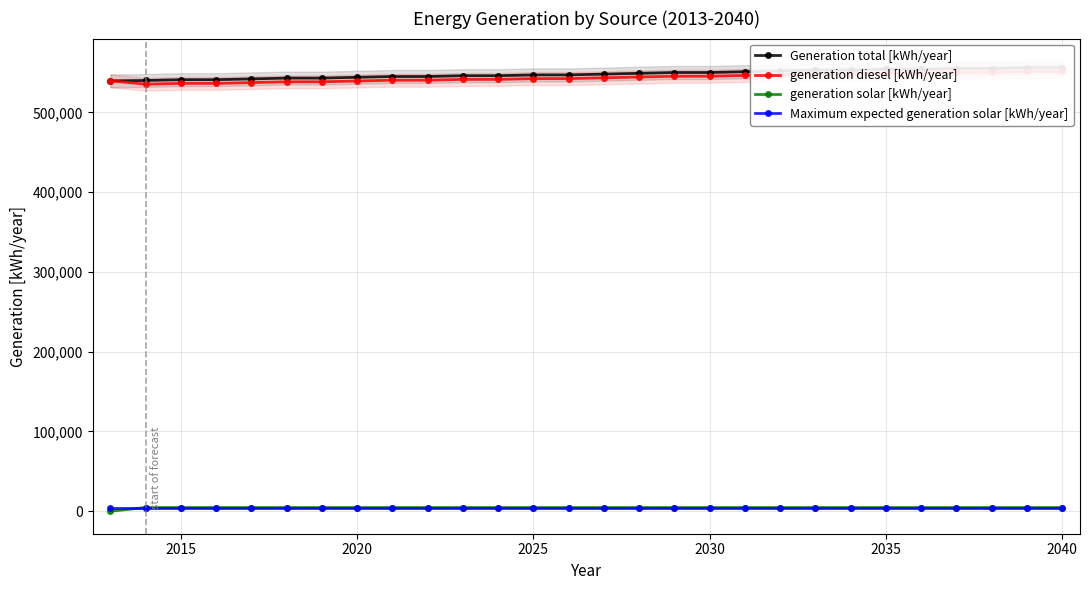

Reading left to right, extract all data points from this chart.

Generation total [kWh/year]: 539576.0	540000.0	541000.0	541000.0	542000.0	543000.0	543000.0	544000.0	545000.0	545000.0	546000.0	546000.0	547000.0	547000.0	548000.0	549000.0	550000.0	550000.0	551000.0	552000.0	553000.0	553000.0	554000.0	554000.0	555000.0	555000.0	556000.0	556000.0
generation diesel [kWh/year]: 539576.0	535380.0	536380.0	536380.0	537380.0	538380.0	538380.0	539380.0	540380.0	540380.0	541380.0	541380.0	542380.0	542380.0	543380.0	544380.0	545380.0	545380.0	546380.0	547380.0	548380.0	548380.0	549380.0	549380.0	550380.0	550380.0	551380.0	551380.0
generation solar [kWh/year]: 0.0	4620.0	4620.0	4620.0	4620.0	4620.0	4620.0	4620.0	4620.0	4620.0	4620.0	4620.0	4620.0	4620.0	4620.0	4620.0	4620.0	4620.0	4620.0	4620.0	4620.0	4620.0	4620.0	4620.0	4620.0	4620.0	4620.0	4620.0
Maximum expected generation solar [kWh/year]: 3866.1	3866.1	3866.1	3866.1	3866.1	3866.1	3866.1	3866.1	3866.1	3866.1	3866.1	3866.1	3866.1	3866.1	3866.1	3866.1	3866.1	3866.1	3866.1	3866.1	3866.1	3866.1	3866.1	3866.1	3866.1	3866.1	3866.1	3866.1